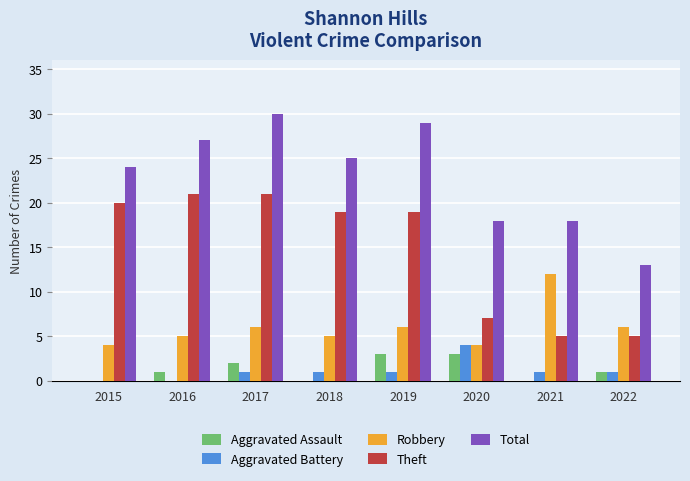

True or false: Robbery has a value of 6 at 2022.

True